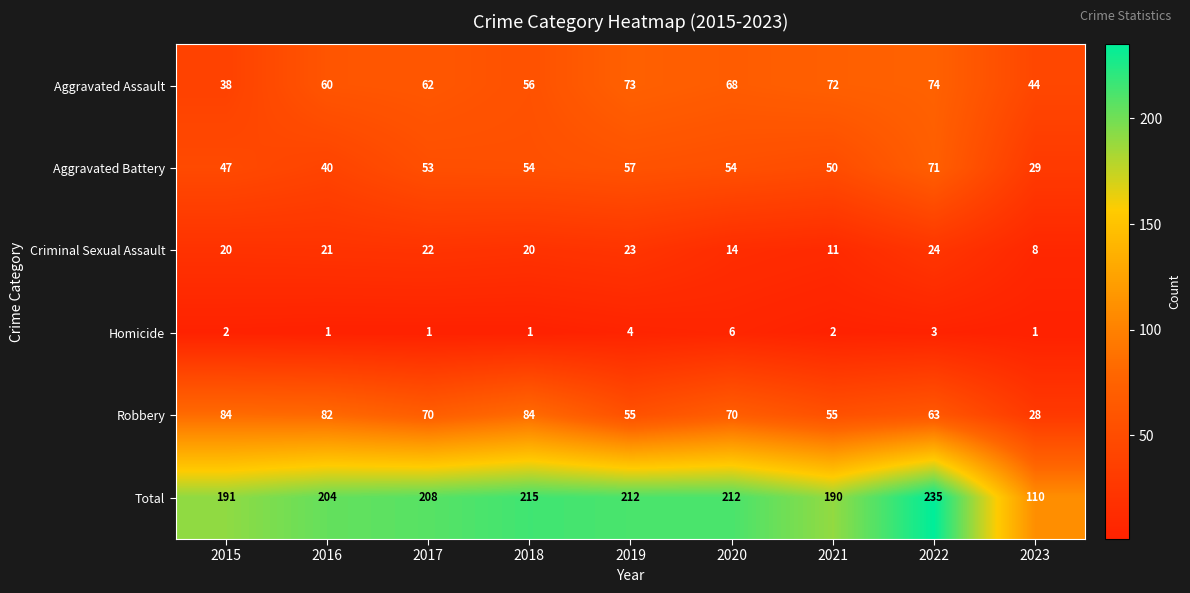

The Homicide series shows 6 at 2020. True or false?

True